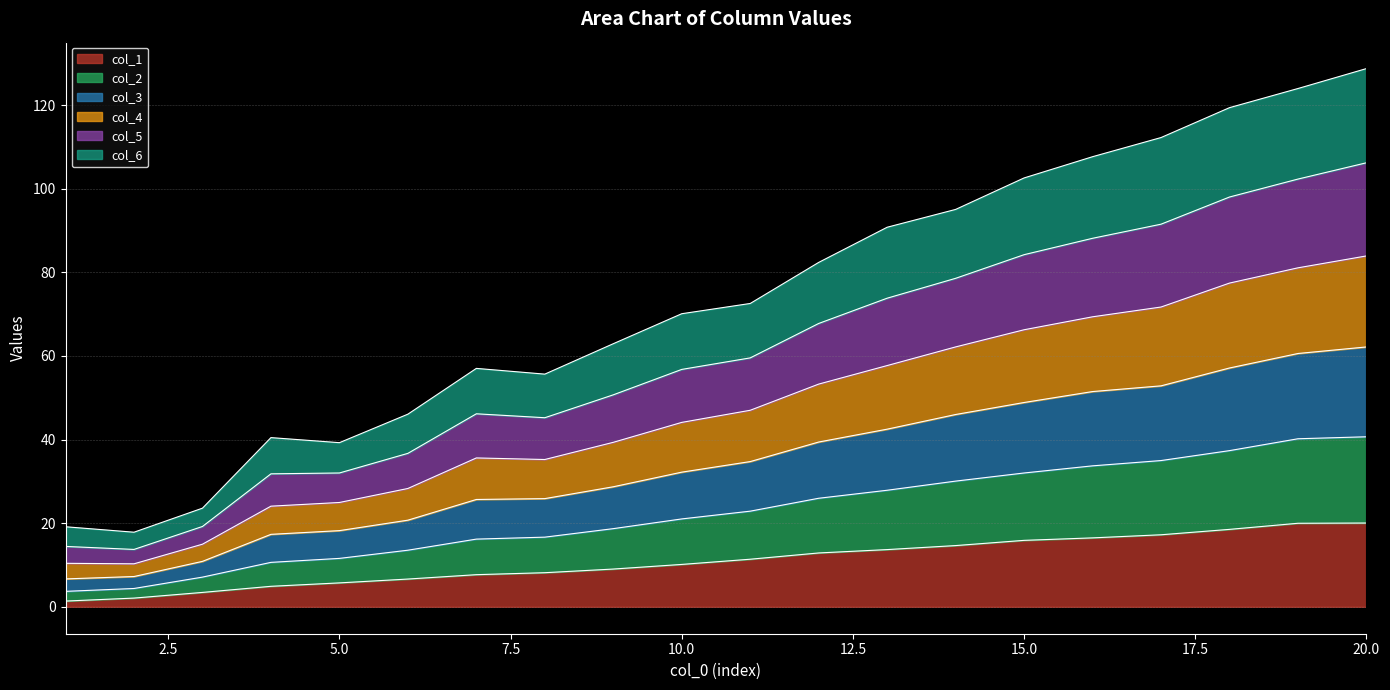

Does the chart display data point markers on the line(s)?

No